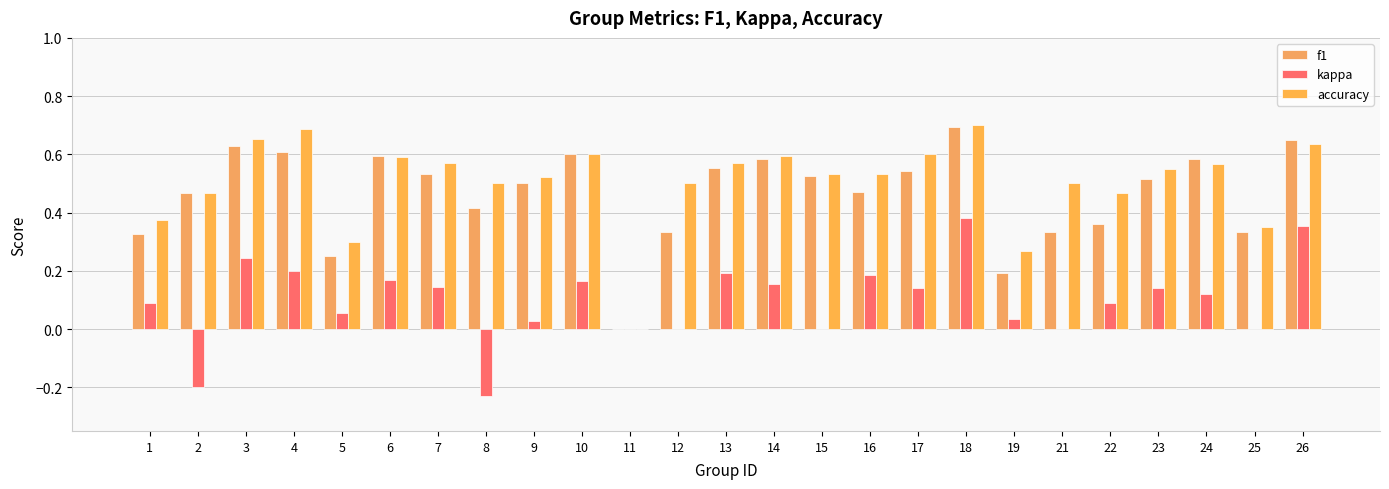

Does the chart contain stacked bars?

No